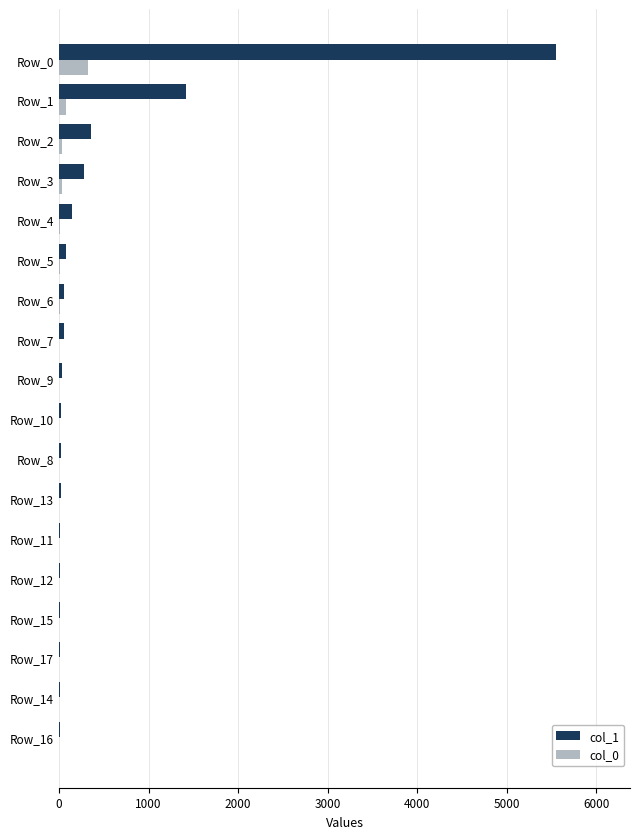

At which label does col_0 reach its peak?

Row_0